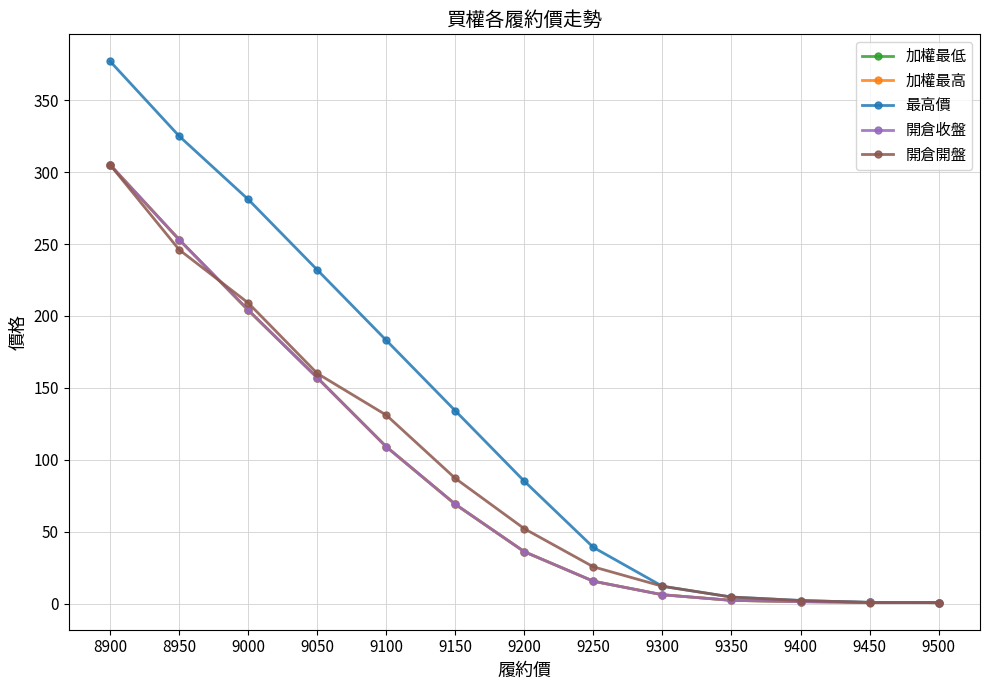

Is this an area chart (filled region under the line)?

No